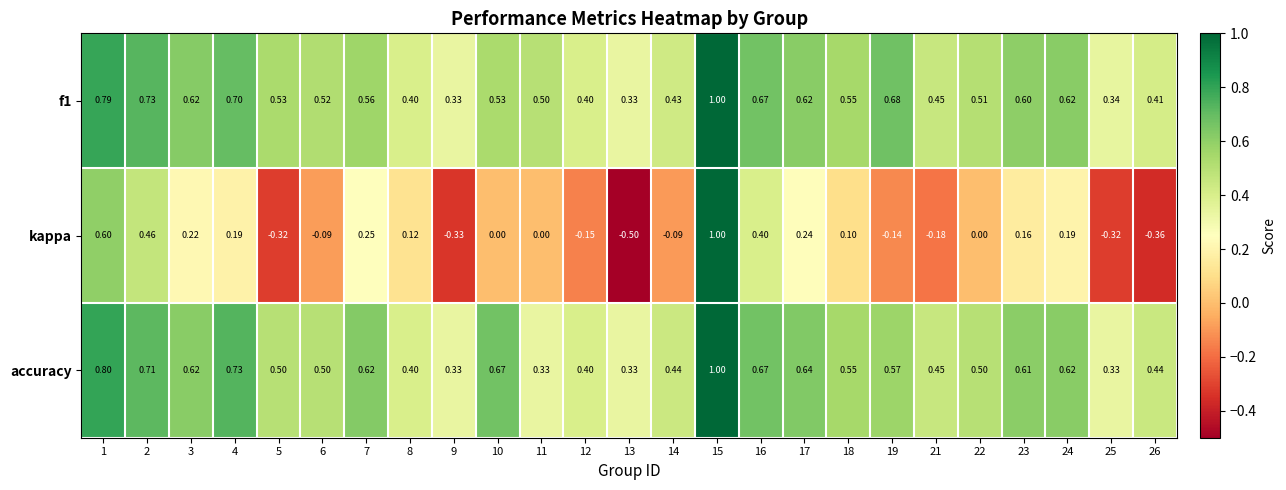

What is the total value across all series at 5?

0.7